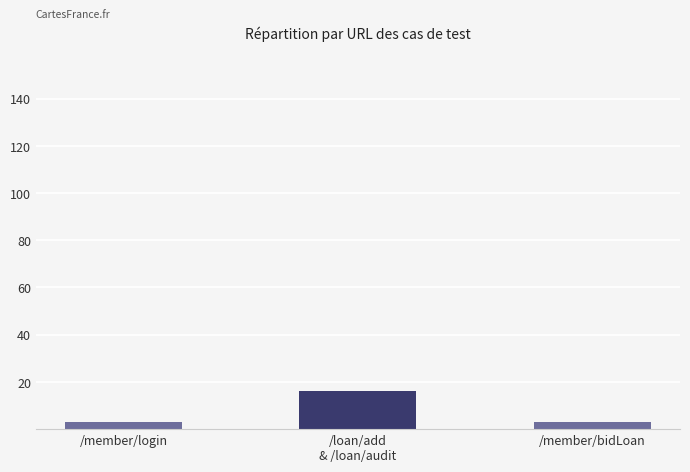

Is it true that the value at /member/bidLoan is 3?

True